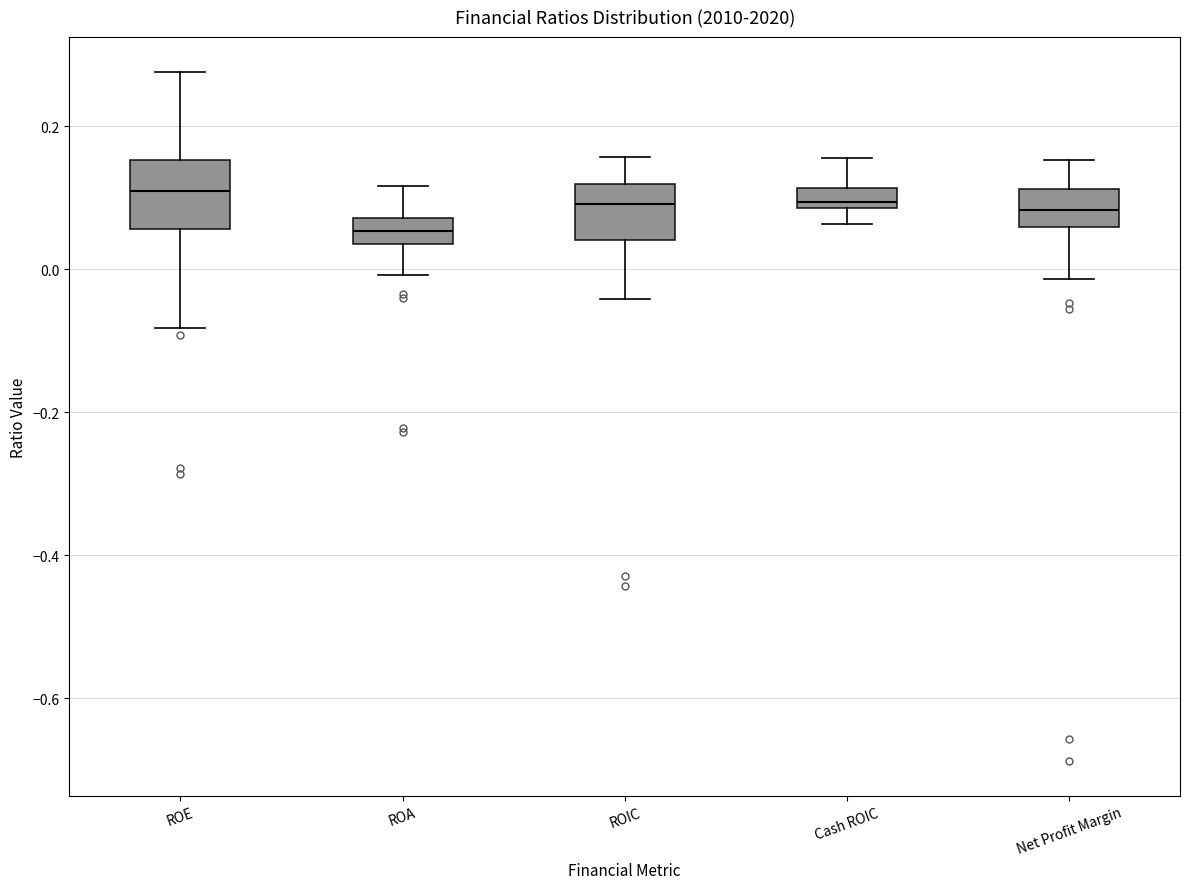

Where does the upper whisker of the box for ROE end on the y-axis? The values are not printed on the chart, so give them approximately, as read against the axis.

0.28